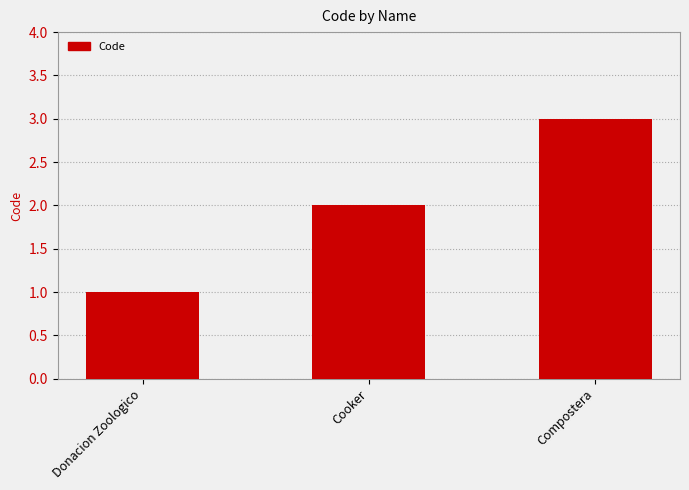

True or false: the data shows 2 at Cooker.

True